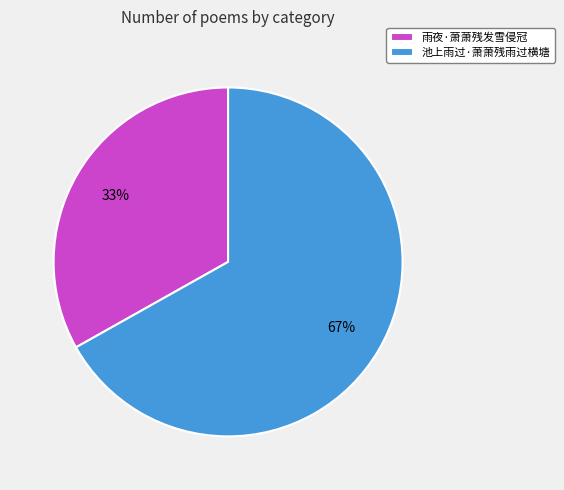

What is the smallest slice in the pie chart?

雨夜·萧萧残发雪侵冠